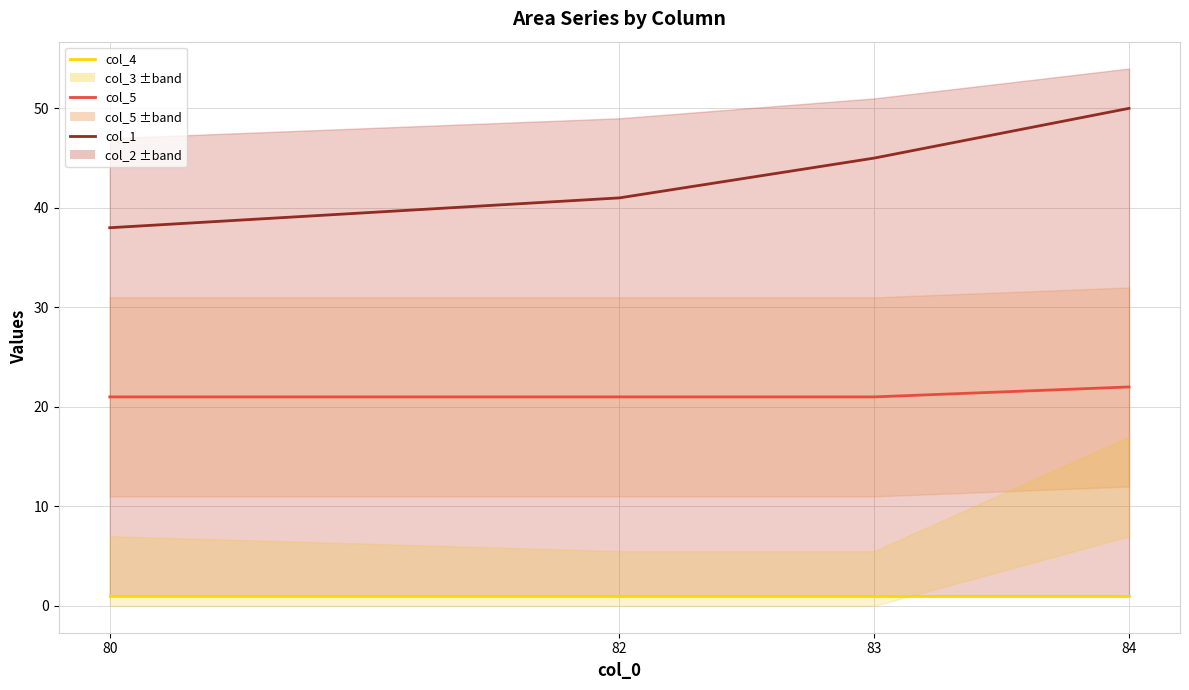

Is the value of col_5 at 83 greater than the value of col_1 at 82?

No